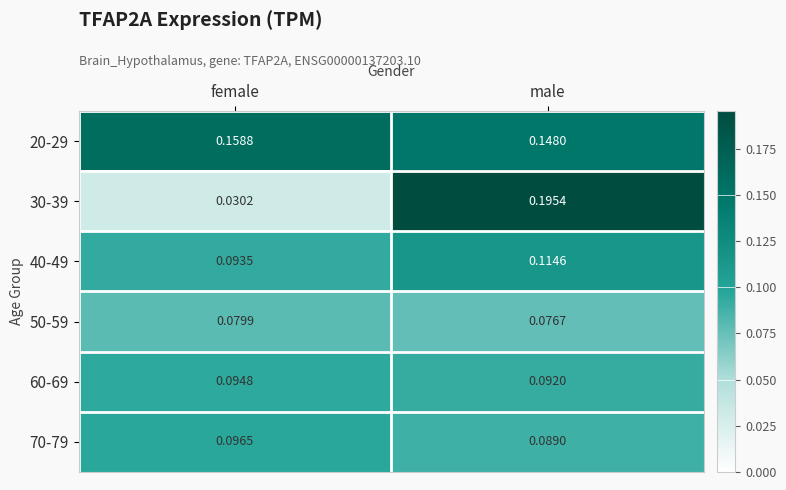

Which series changed the most between female and male?

30-39